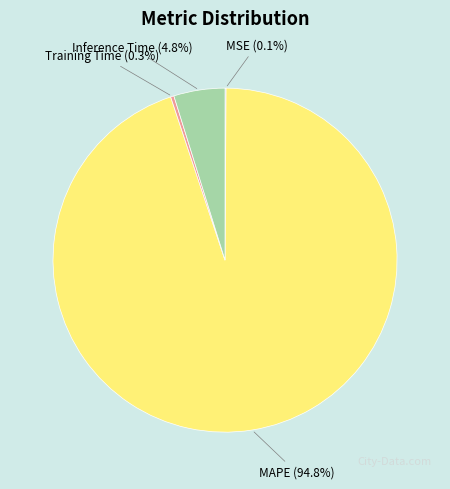

Which slice is the largest?

MAPE